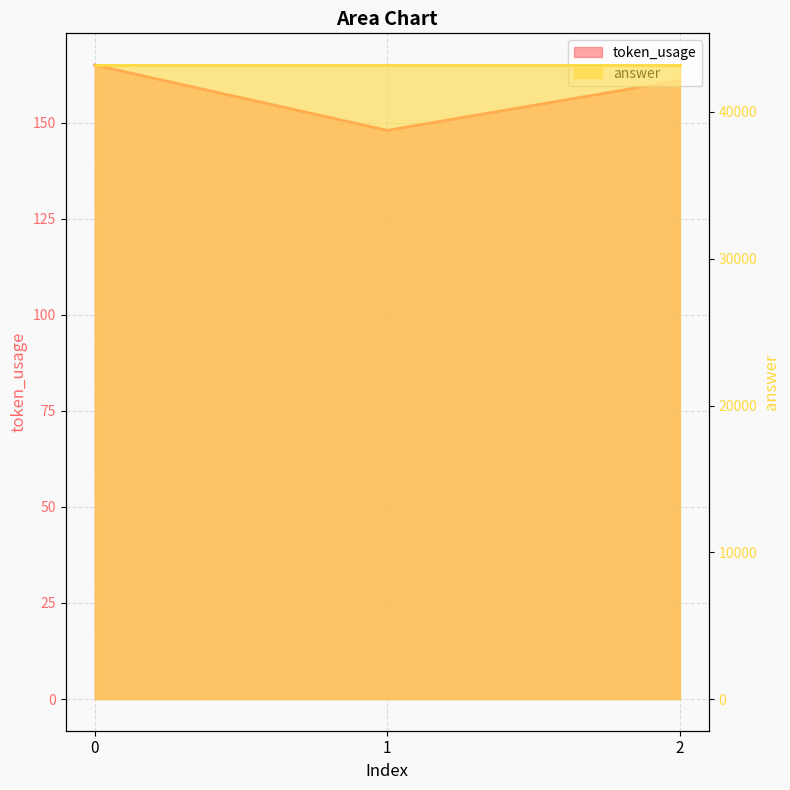

Which label corresponds to the smallest value in the chart?

1